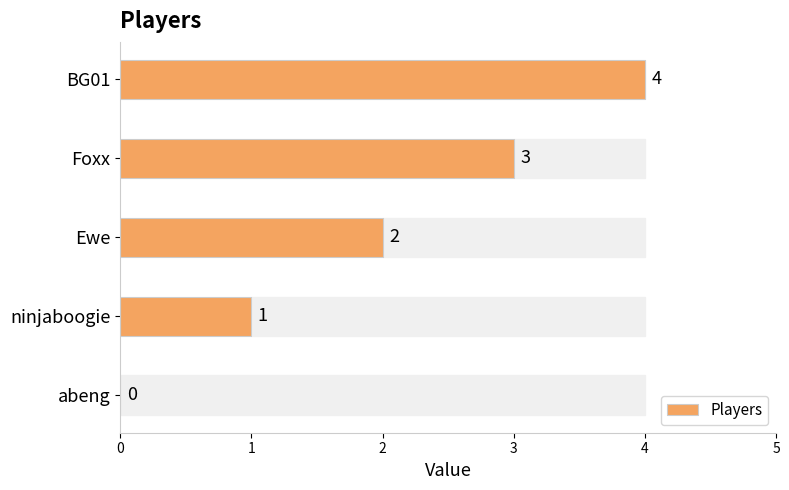

What is the sum of all values?

10